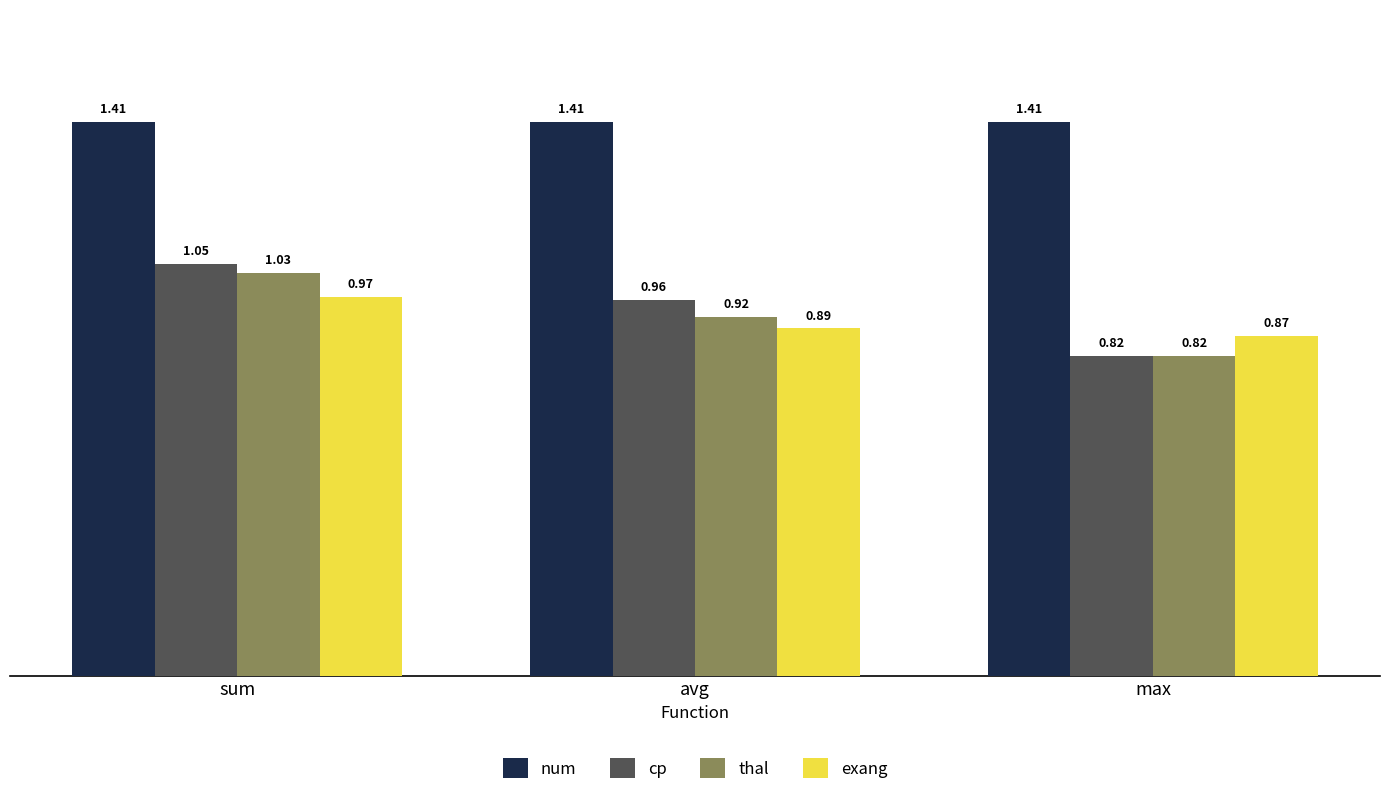

Rank the categories by exang value from highest to lowest.

sum, avg, max